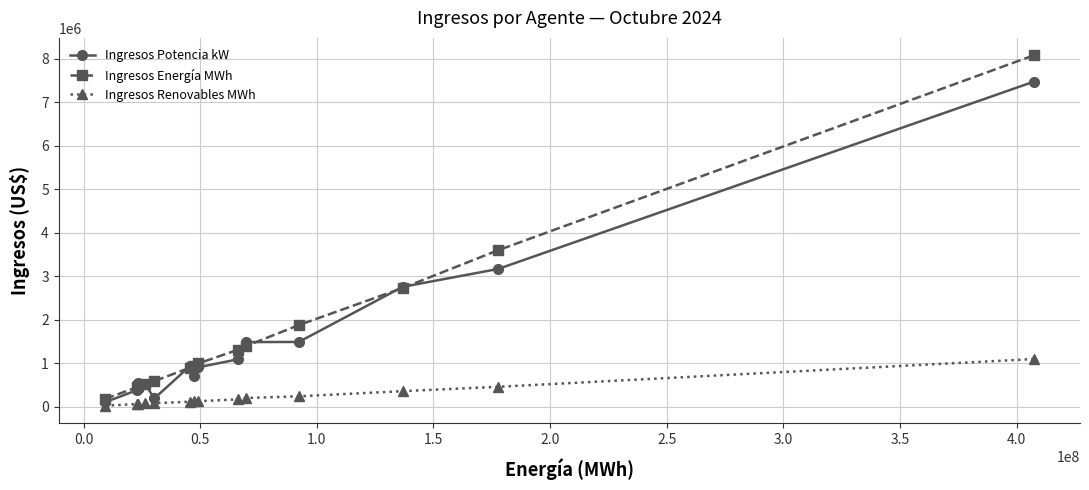

List the series in order of their peak value, lowest first.

Ingresos Renovables MWh, Ingresos Potencia kW, Ingresos Energía MWh